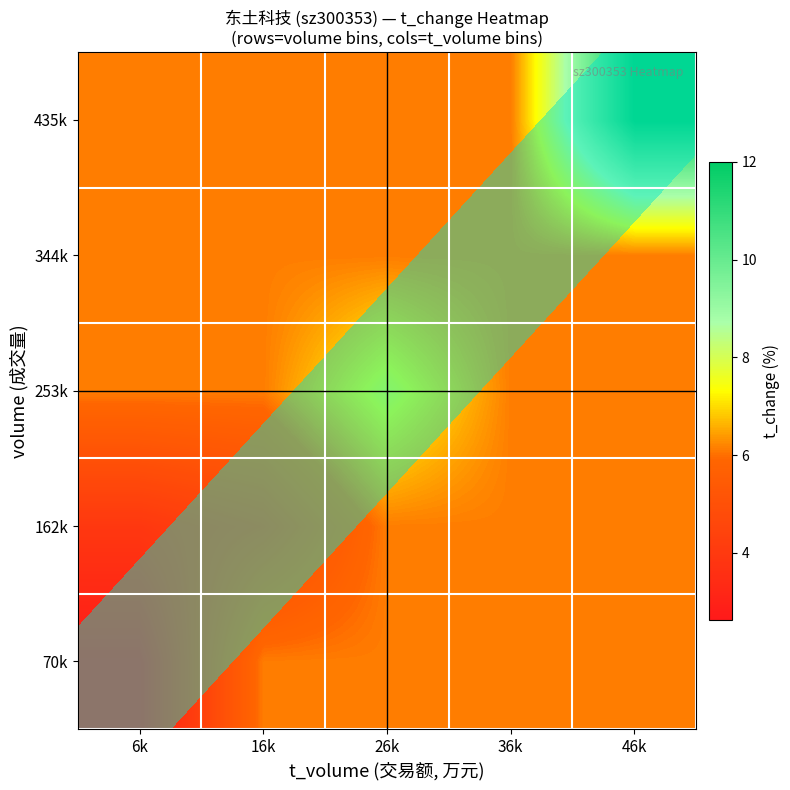

Is it true that 70k equals 10.7 at 46k?

False